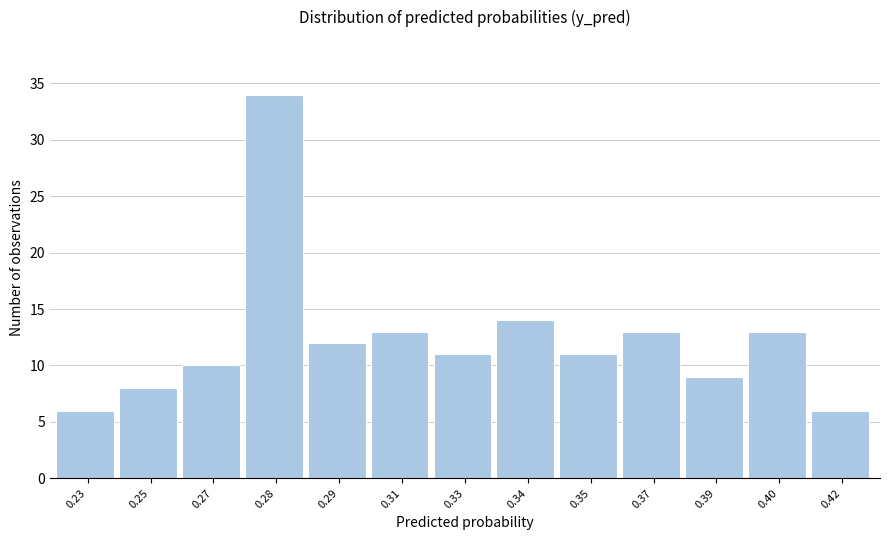

Reading right to left, list all the values displayed in this chart.

6	13	9	13	11	14	11	13	12	34	10	8	6